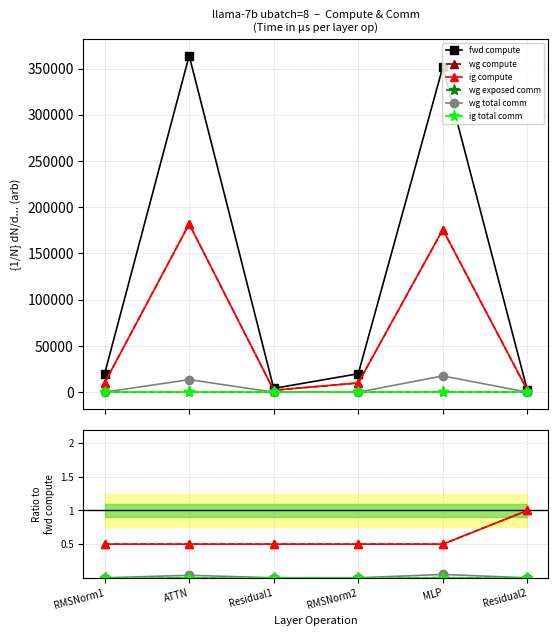

Reading right to left, what are all the values shown in this chart?

fwd compute: Residual2=2048.0	MLP=351633.4	RMSNorm2=19922.9	Residual1=4096.0	ATTN=363986.9	RMSNorm1=19922.9
wg compute: Residual2=1.0	MLP=0.5	RMSNorm2=0.5	Residual1=0.5	ATTN=0.5	RMSNorm1=0.5
ig compute: Residual2=1.0	MLP=0.5	RMSNorm2=0.5	Residual1=0.5	ATTN=0.5	RMSNorm1=0.5
wg exposed comm: Residual2=0.0	MLP=0.0	RMSNorm2=0.0	Residual1=0.0	ATTN=0.0	RMSNorm1=0.0
wg total comm: Residual2=0.0	MLP=0.0	RMSNorm2=0.0	Residual1=0.0	ATTN=0.0	RMSNorm1=0.0
ig total comm: Residual2=0.0	MLP=0.0	RMSNorm2=0.0	Residual1=0.0	ATTN=0.0	RMSNorm1=0.0